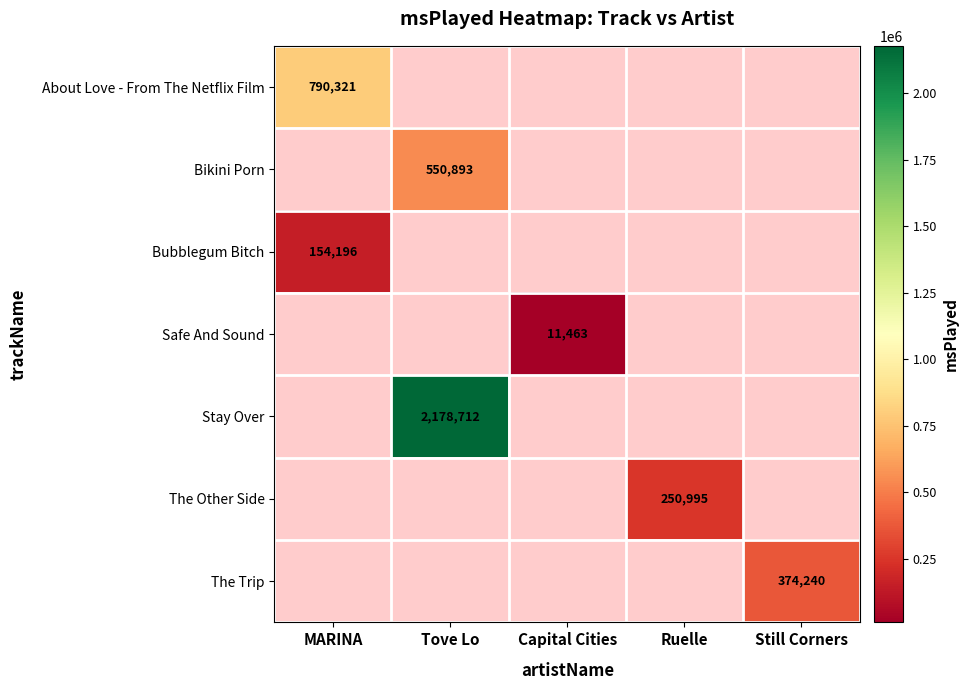

Count the number of categories in the chart.

5